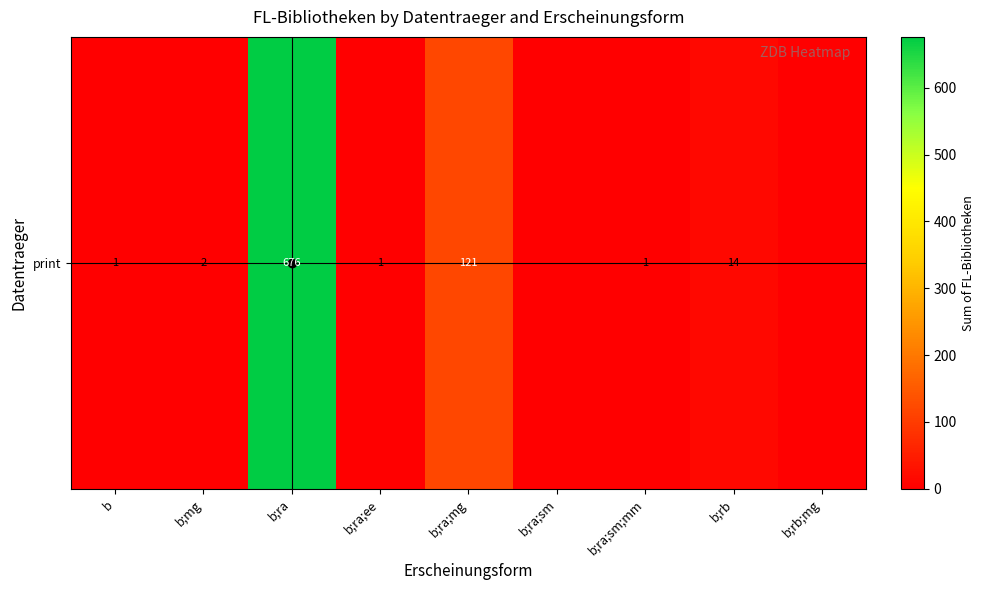

What is the average value?

91